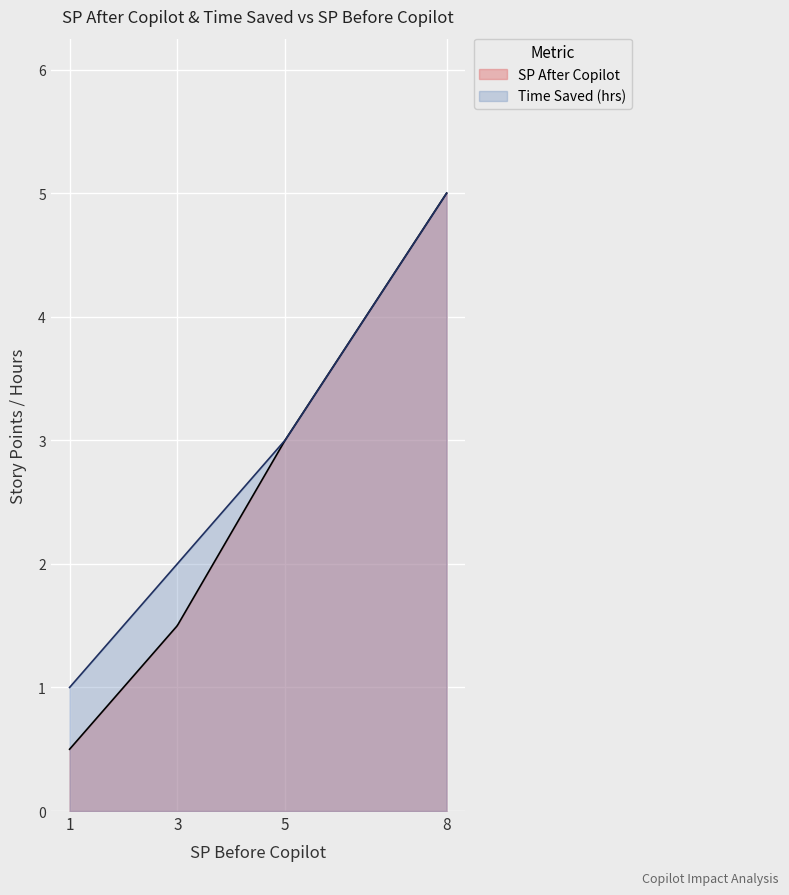

At how many categories does at least one series exceed 4?

1